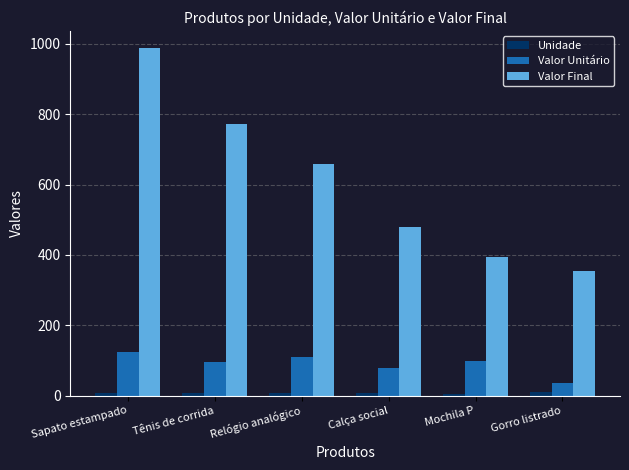

How many data points in Valor Unitário are above 98?

3